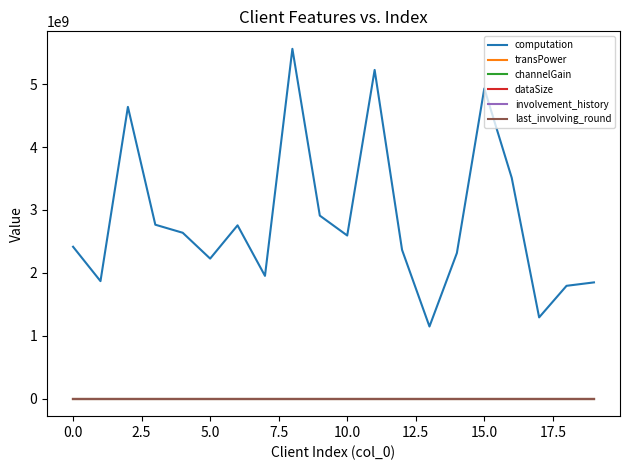

True or false: computation and last_involving_round intersect in this chart.

False